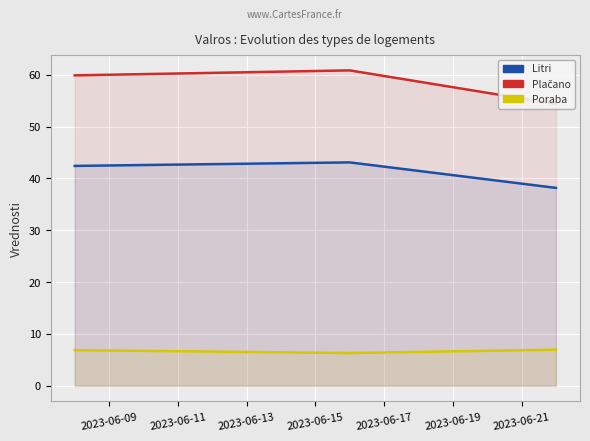

What are all the series names shown in the legend?

Litri, Plačano, Poraba